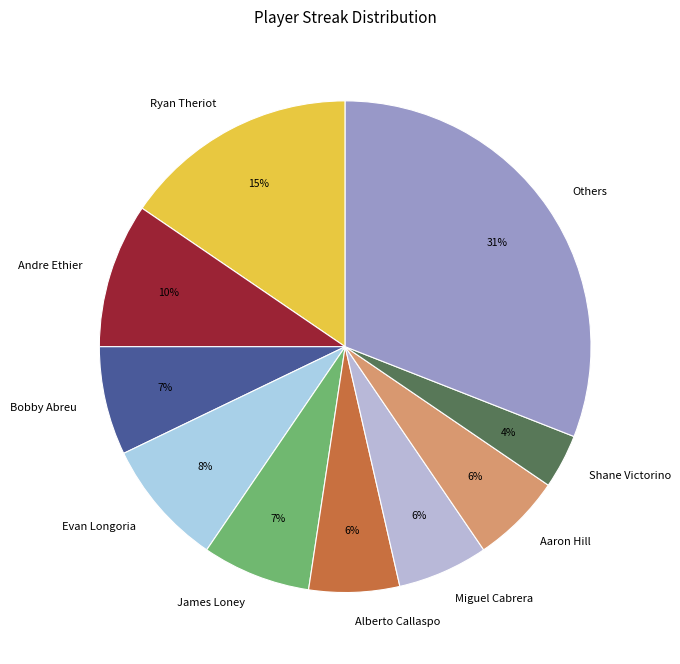

To the nearest percent, what is the difference between the largest and smallest slice percentages?

27%